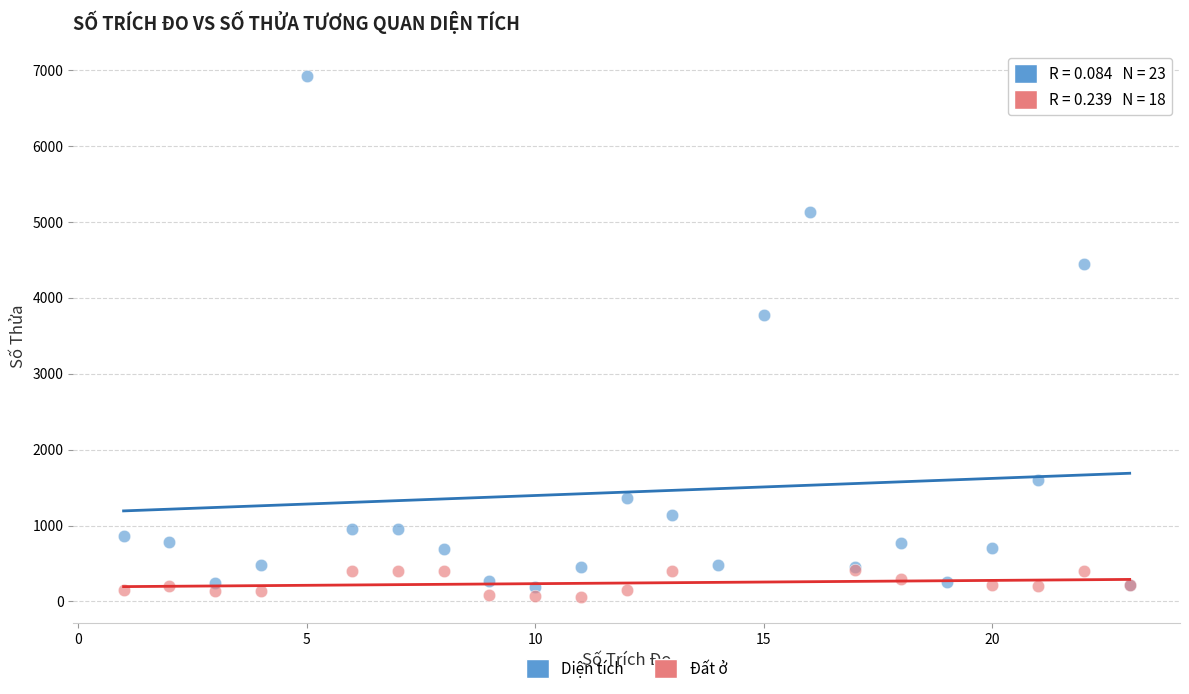

Which series has the widest spread of Y values?

Diện tích